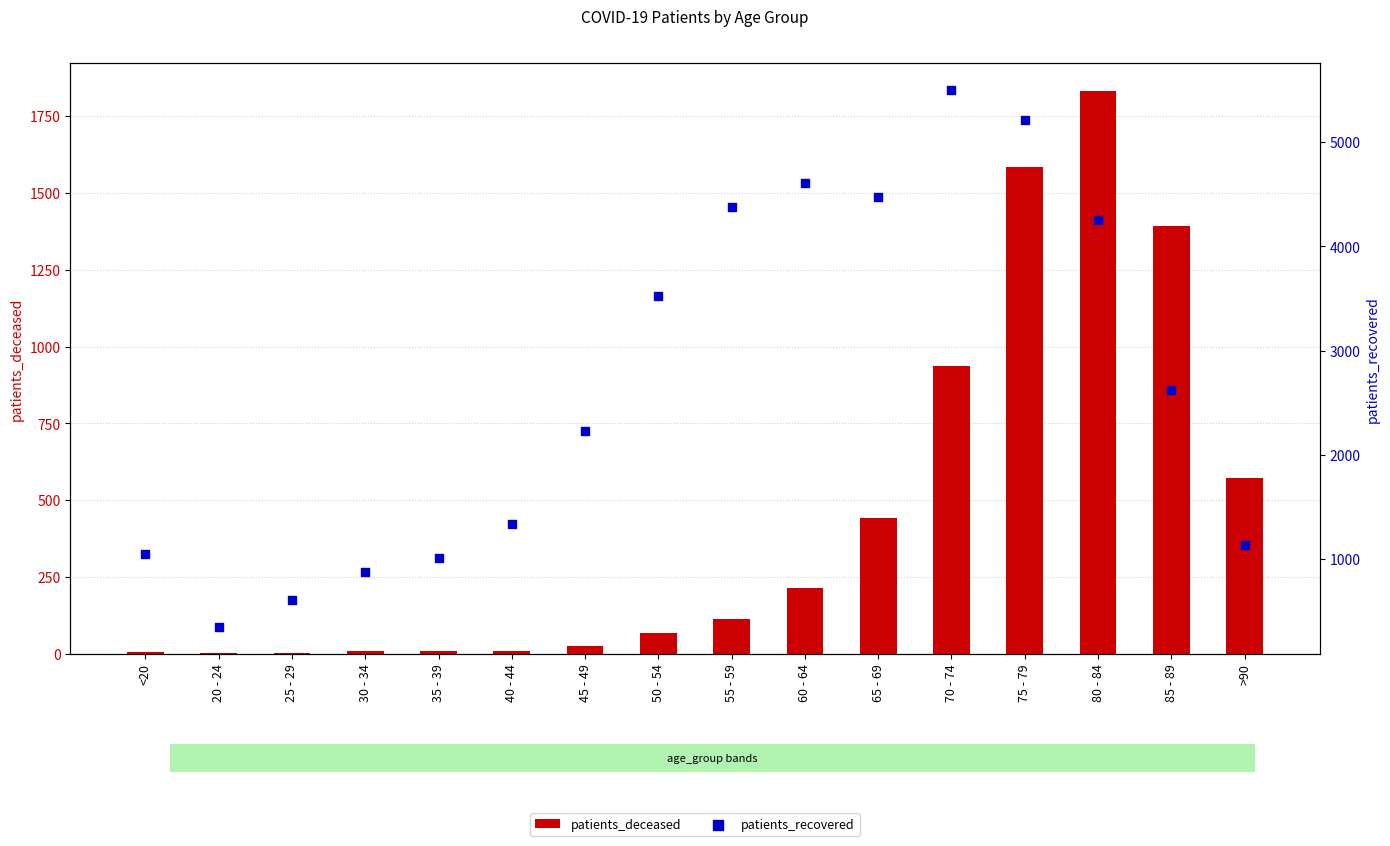

Which series has the largest Y range (max minus min)?

patients_recovered